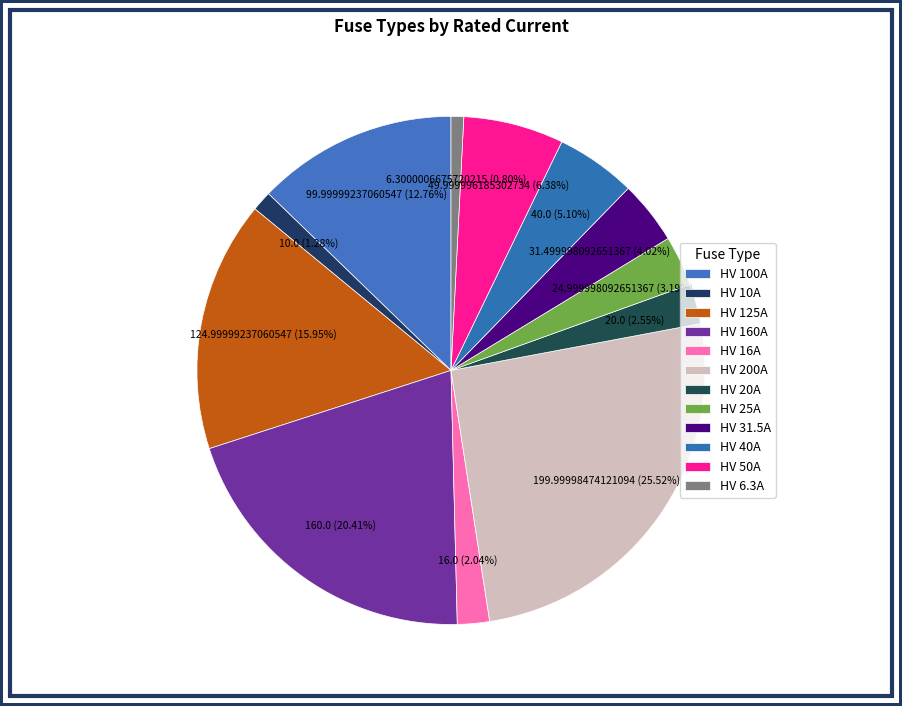

True or false: HV 160A accounts for 20% of the total.

True